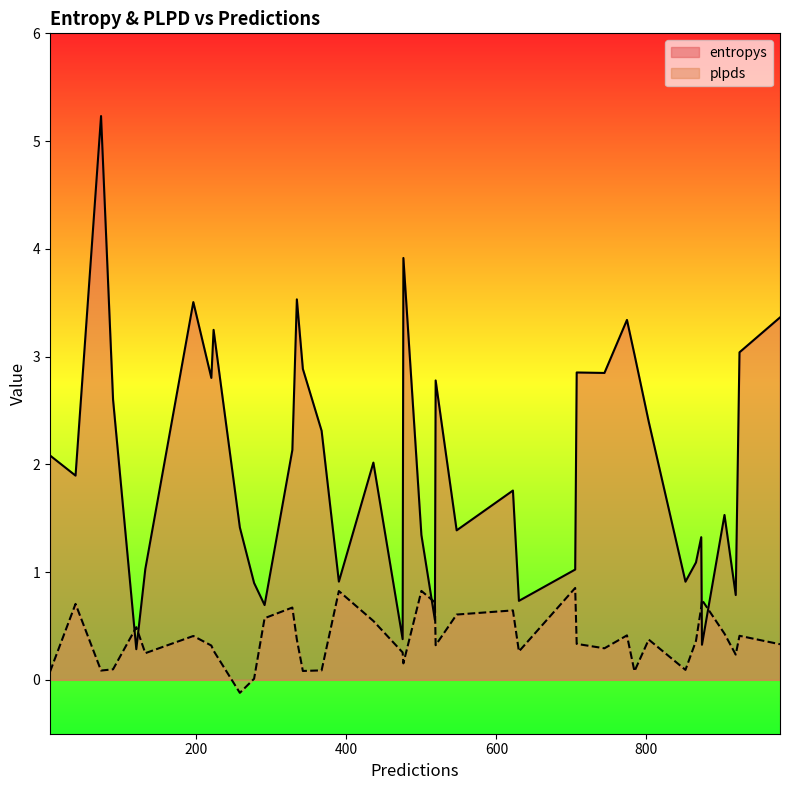

Does the chart have visible grid lines?

No